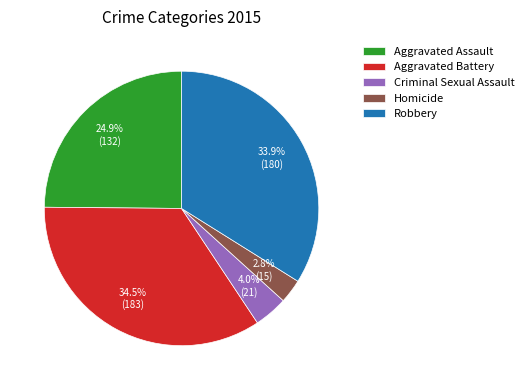

To the nearest percent, what portion does Homicide represent?

3%